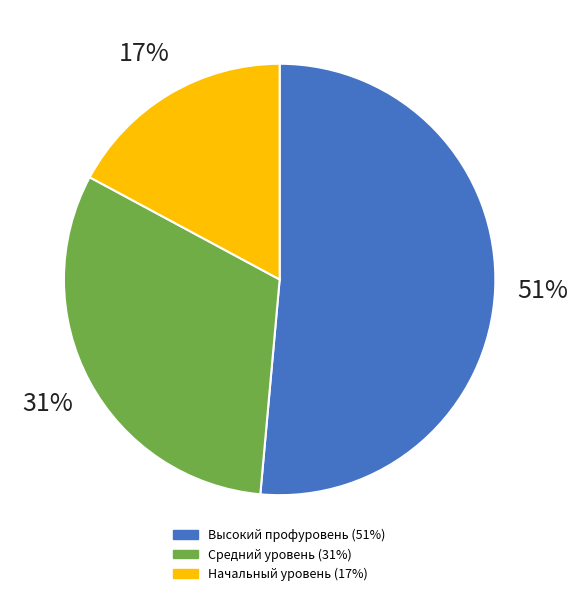

Which category has the biggest portion of the pie?

Высокий профуровень